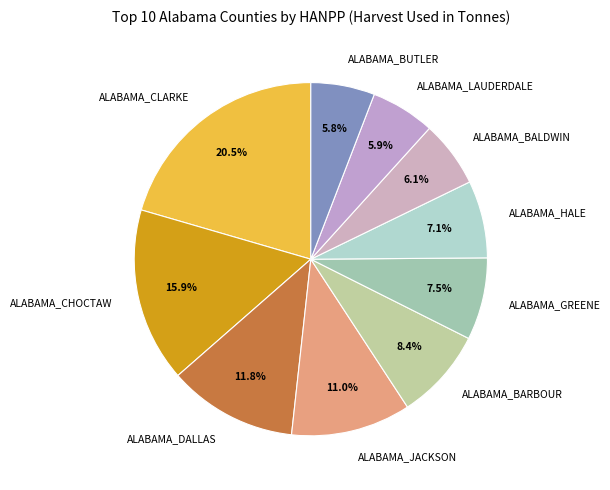

What percentage is the ALABAMA_CHOCTAW slice, to the nearest percent?

16%